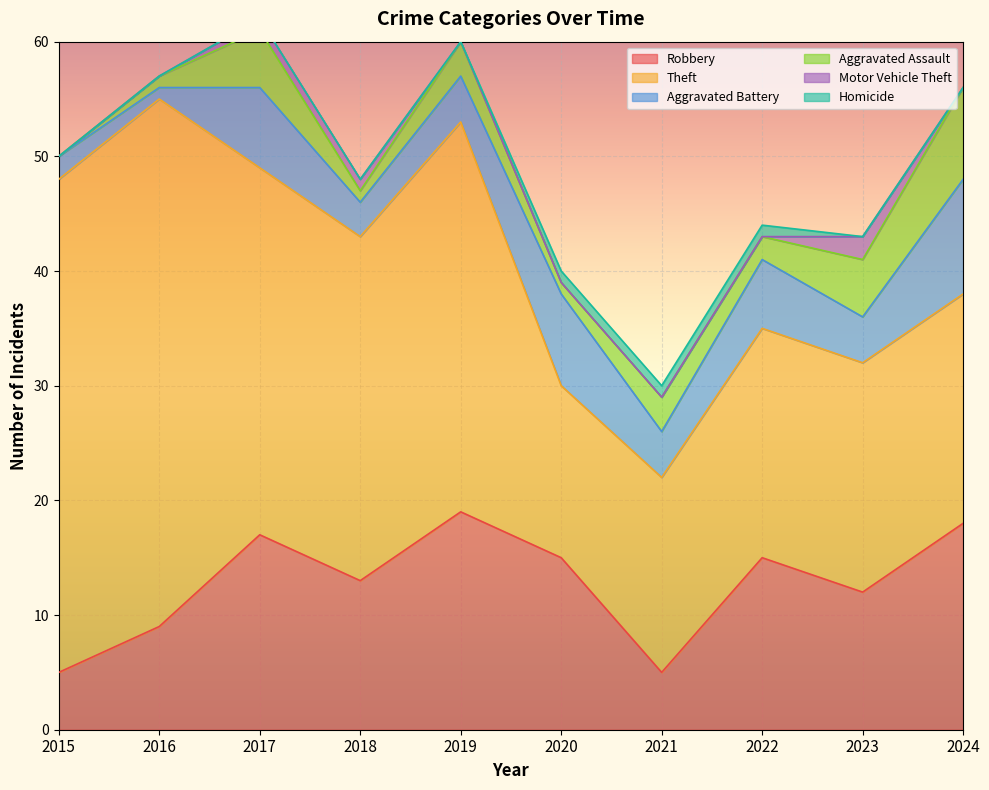

Reading left to right, list all the values displayed in this chart.

Robbery: 2015=5	2016=9	2017=17	2018=13	2019=19	2020=15	2021=5	2022=15	2023=12	2024=18
Theft: 2015=43	2016=46	2017=32	2018=30	2019=34	2020=15	2021=17	2022=20	2023=20	2024=20
Aggravated Battery: 2015=2	2016=1	2017=7	2018=3	2019=4	2020=8	2021=4	2022=6	2023=4	2024=10
Aggravated Assault: 2015=0	2016=1	2017=5	2018=1	2019=3	2020=1	2021=3	2022=2	2023=5	2024=8
Motor Vehicle Theft: 2015=0	2016=0	2017=1	2018=1	2019=0	2020=0	2021=0	2022=0	2023=2	2024=0
Homicide: 2015=0	2016=0	2017=0	2018=0	2019=0	2020=1	2021=1	2022=1	2023=0	2024=0